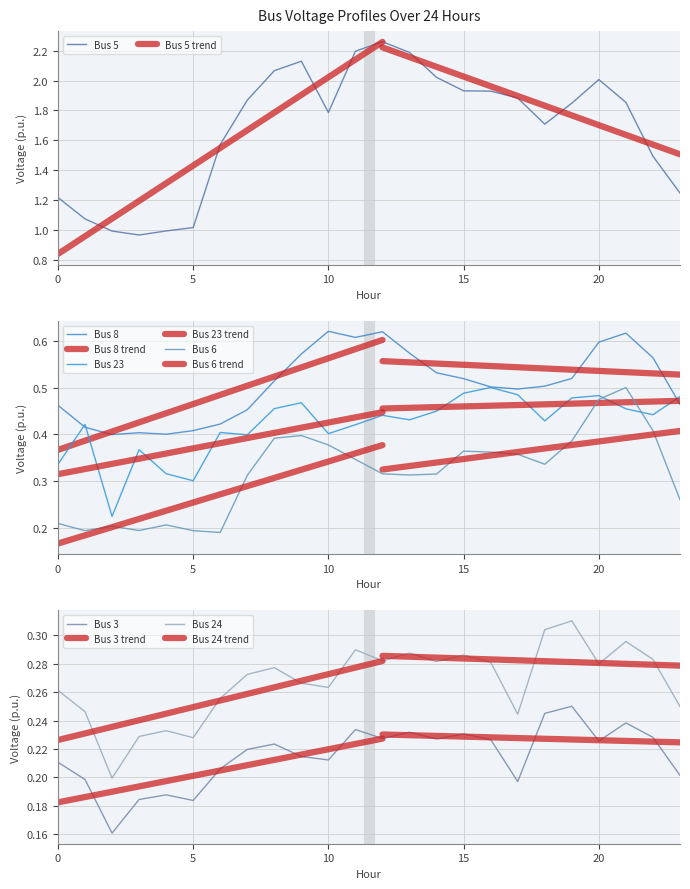

What is the difference between the highest and lowest values at 4?

0.8